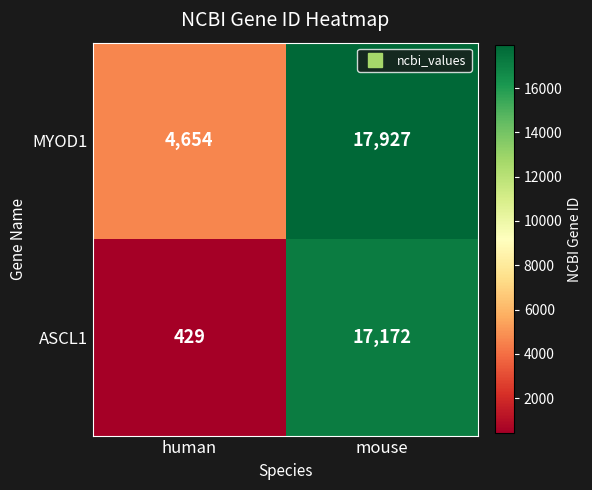

At mouse, list the series in order from largest to smallest.

MYOD1, ASCL1